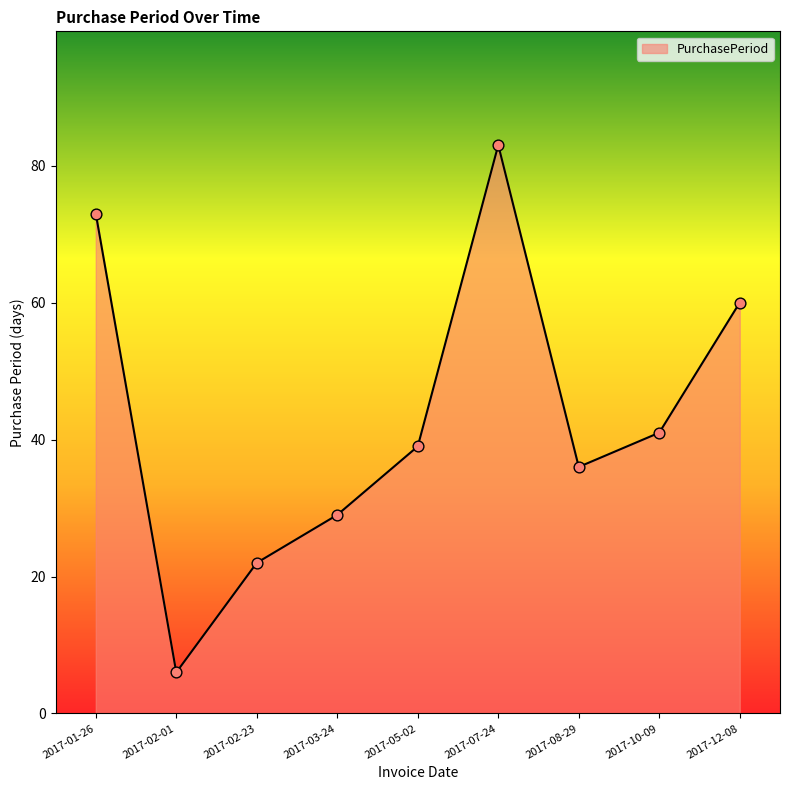

Which has a higher value, 2017-08-29 or 2017-02-23?

2017-08-29